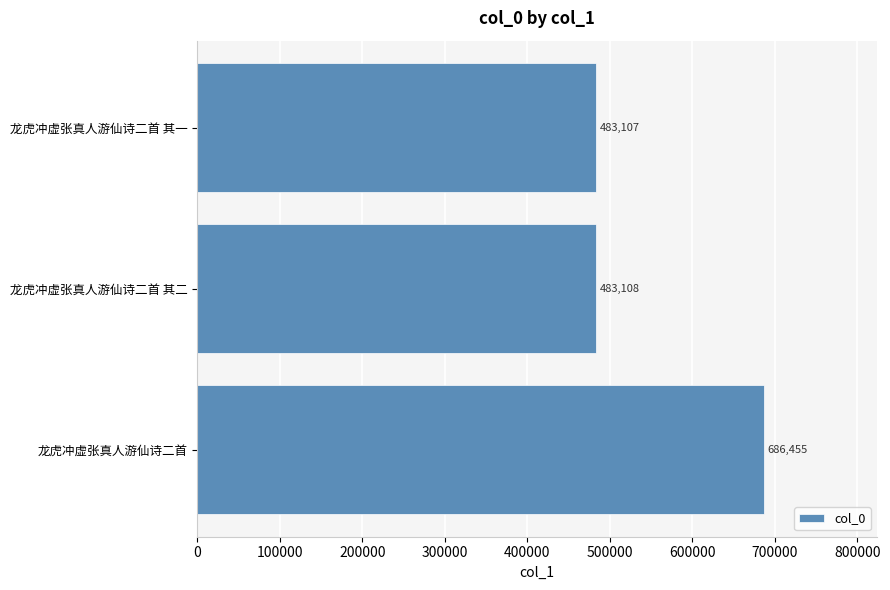

How many categories are shown in the chart?

3